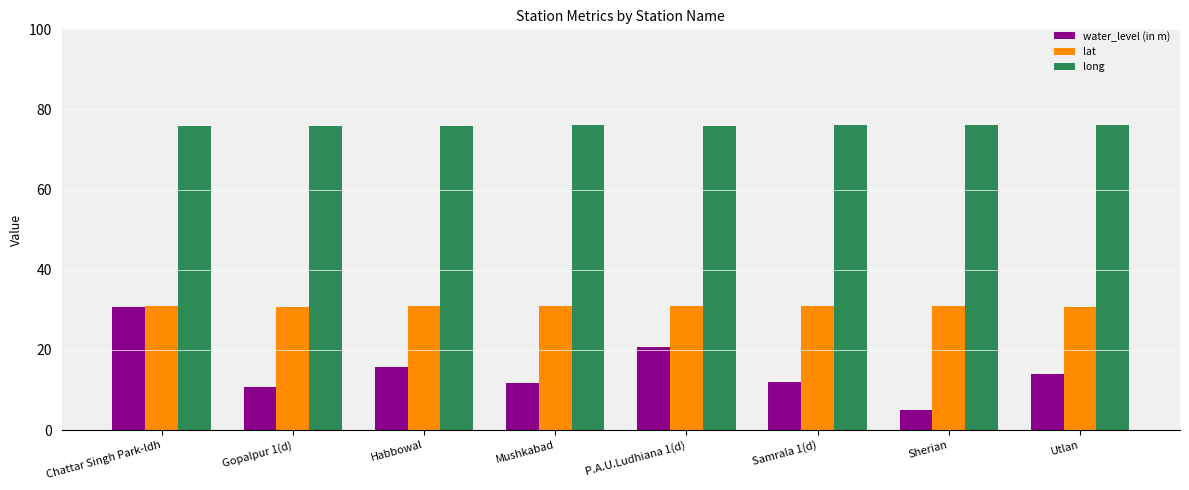

The water_level (in m) series shows 11.7 at Mushkabad. True or false?

True